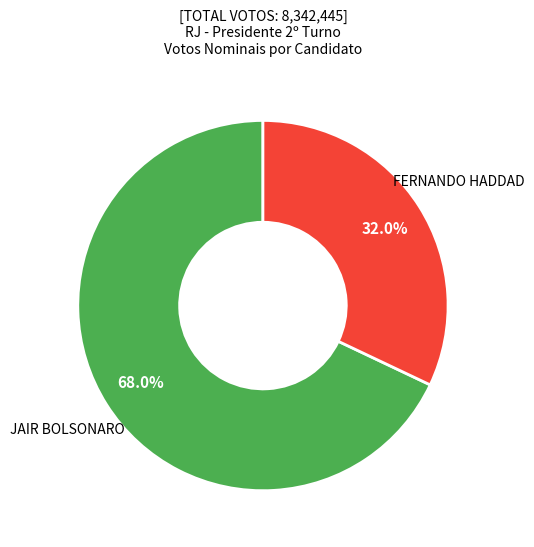

Is there any slice that represents more than half of the pie?

Yes